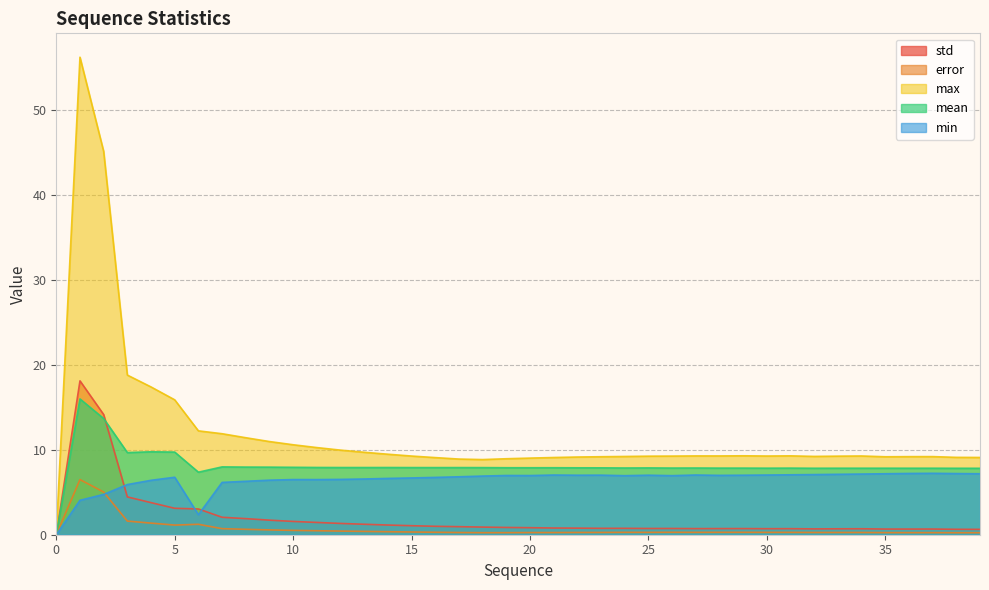

The value of error at 32 is 0.3. True or false?

True